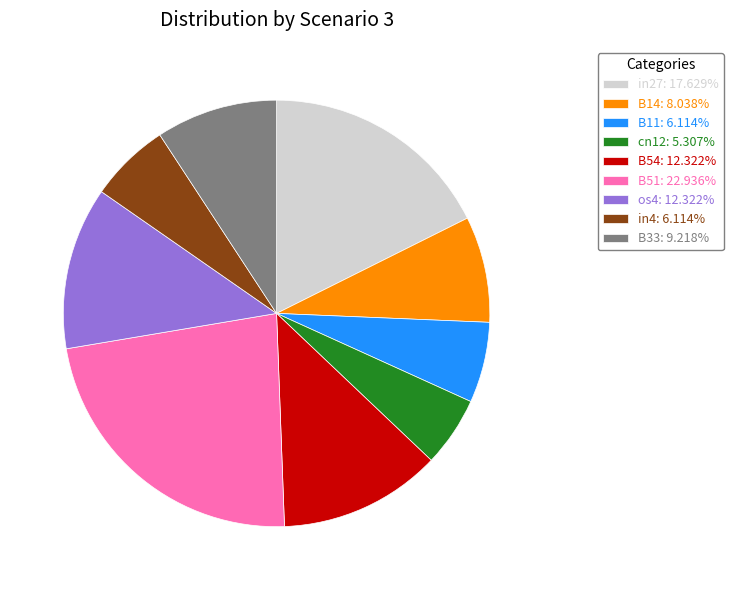

Is there any slice that represents more than half of the pie?

No